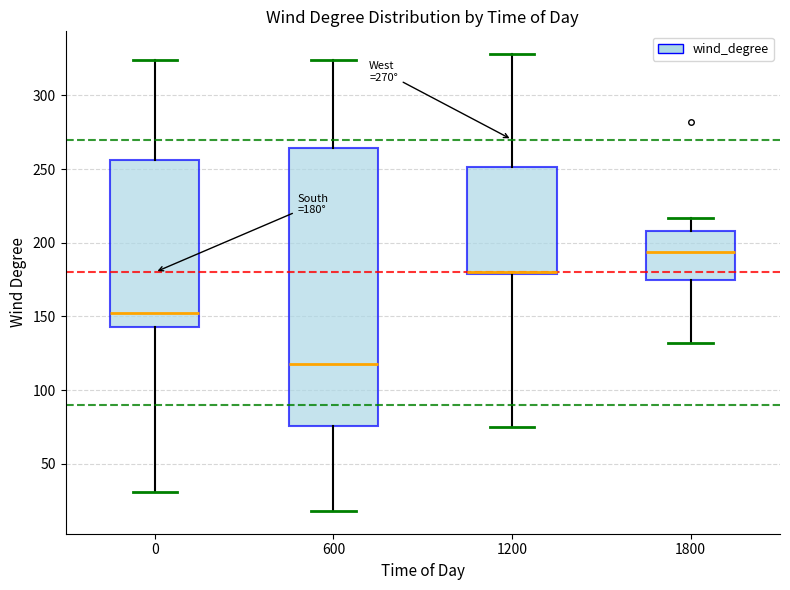

Comparing the boxes themselves (not the whiskers), which one is the tallest?

600